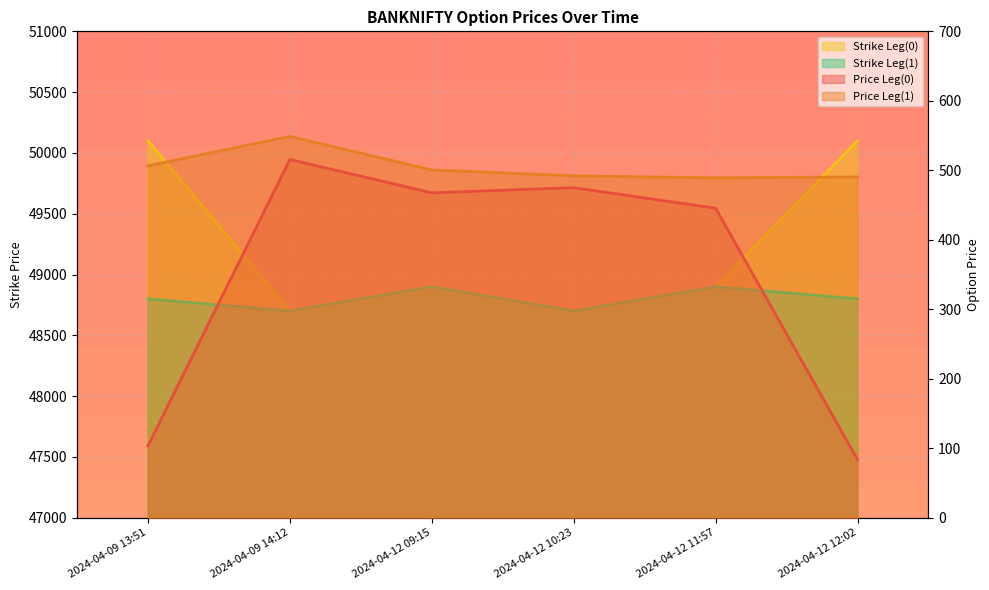

In Price Leg(1), how many points are higher than both neighbors (excluding endpoints)?

1